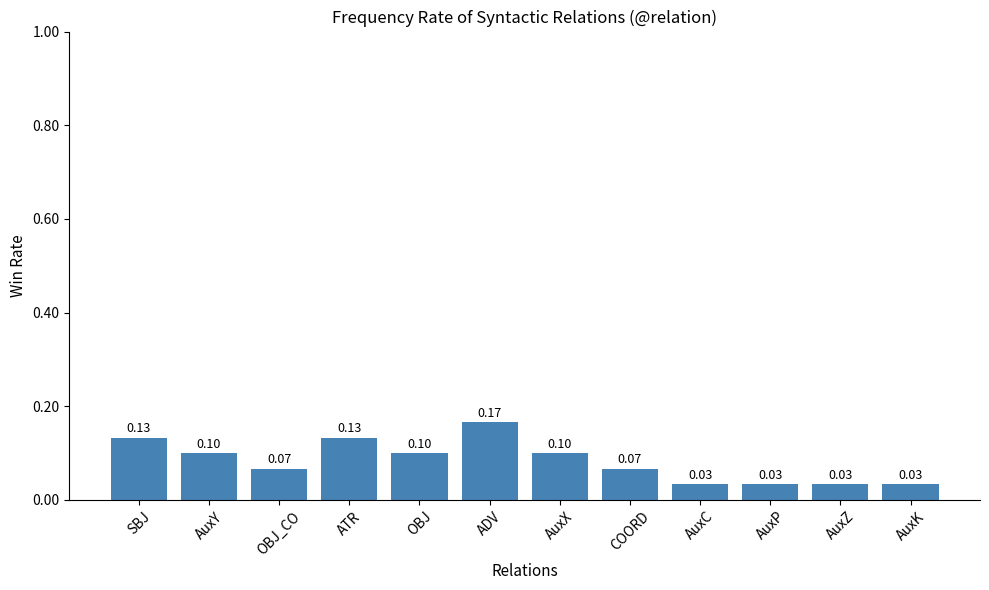

What is the label of the 2nd bar from the right?

AuxZ